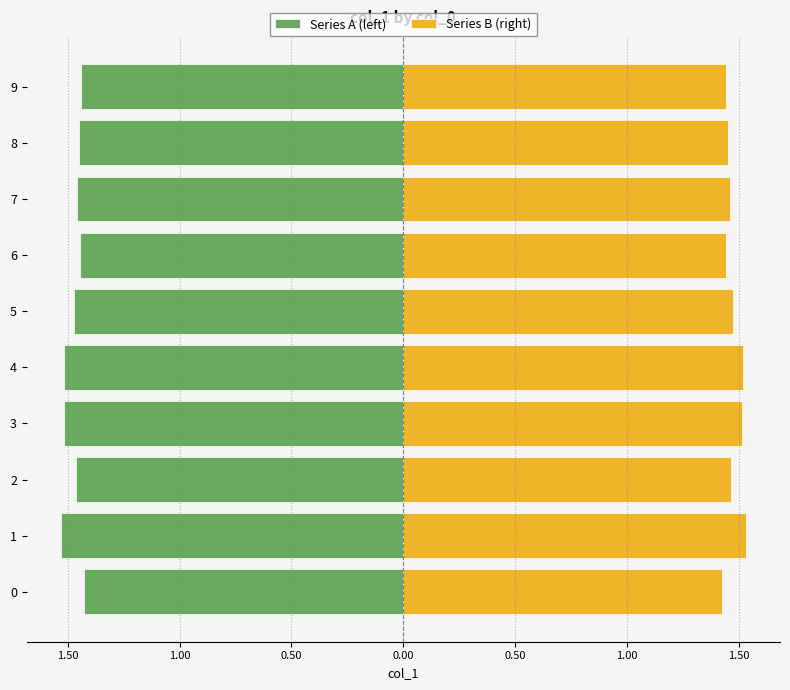

At 1, list the series in order from smallest to largest.

Series A (left), Series B (right)